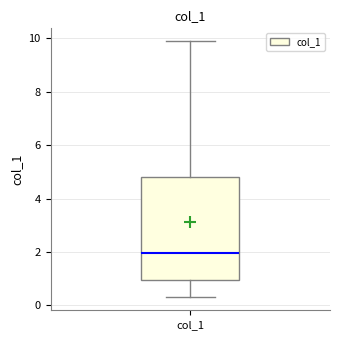

Read this box plot against the y-axis: the position of the median line, the range covered by the box, and the ends of both whiskers. The values are not printed on the chart, so give them approximately, as read against the axis.

median 2.0, box 1.0 to 4.8, whiskers 0.4 to 10.0